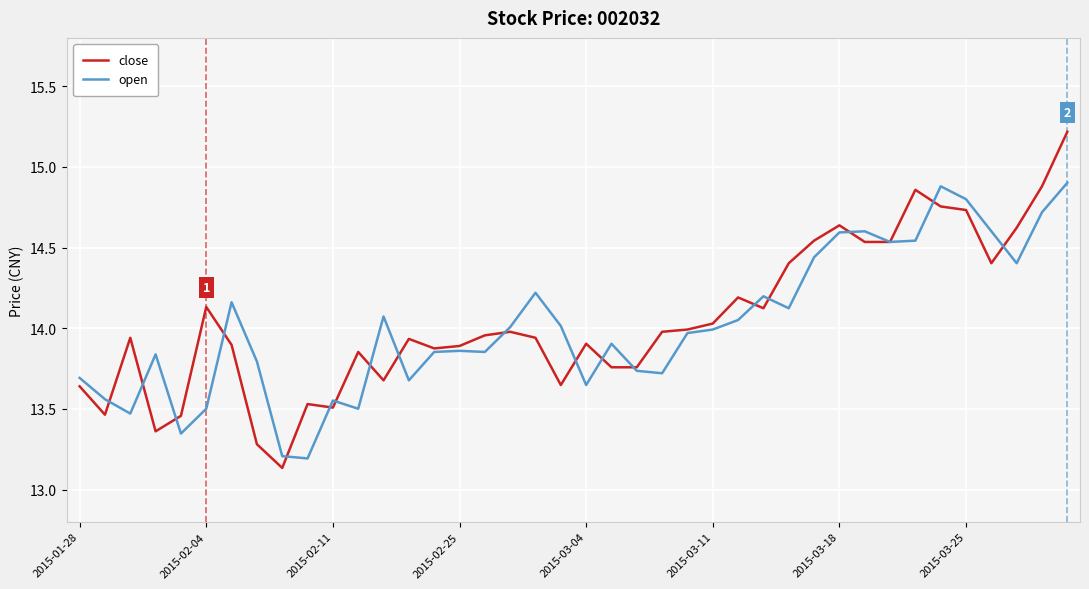

Rank the series by their maximum value, from lowest to highest.

open, close